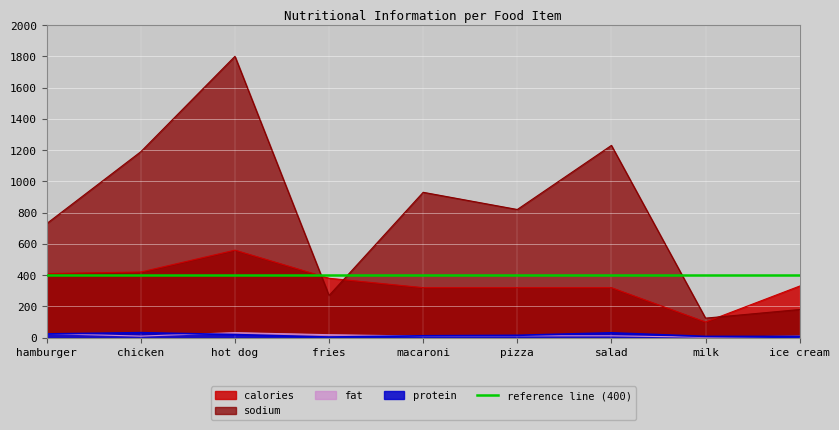

Rank the categories by sodium value from lowest to highest.

milk, ice cream, fries, hamburger, pizza, macaroni, chicken, salad, hot dog